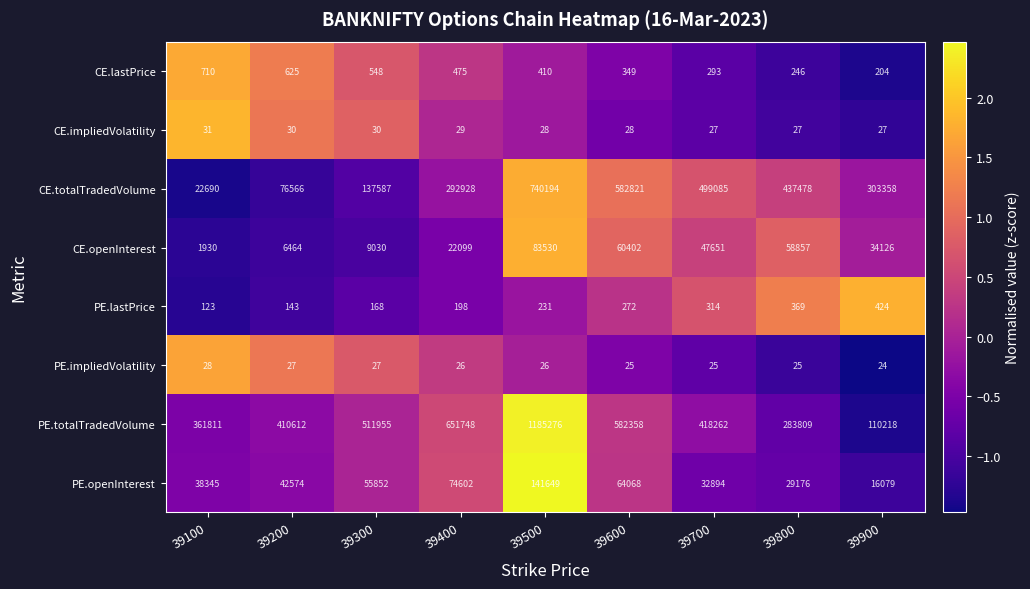

Which series has the largest total across all categories?

PE.totalTradedVolume